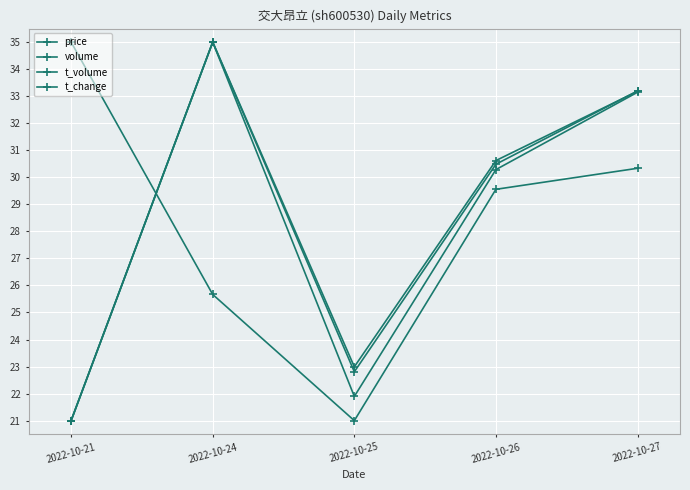

How many data points in price are less than 29?

2